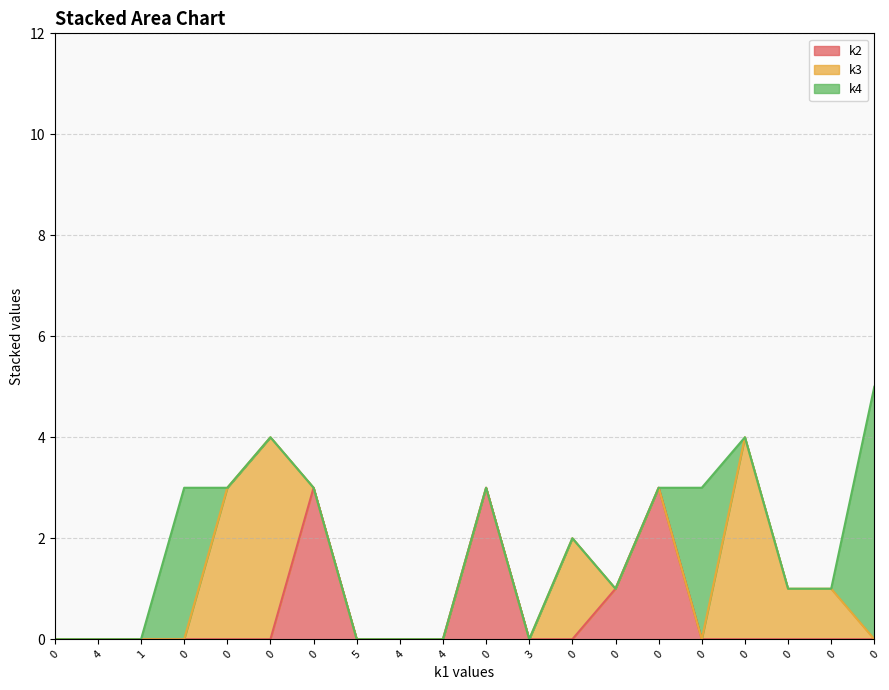

At 0, list the series in order from largest to smallest.

k2, k3, k4